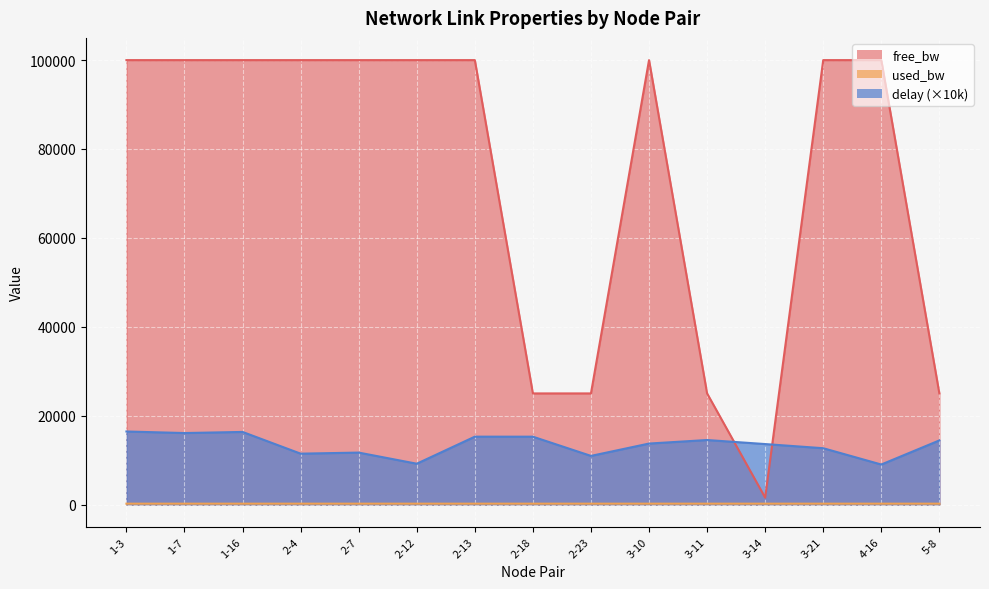

Where is delay nearest to the value 12716?

3-21